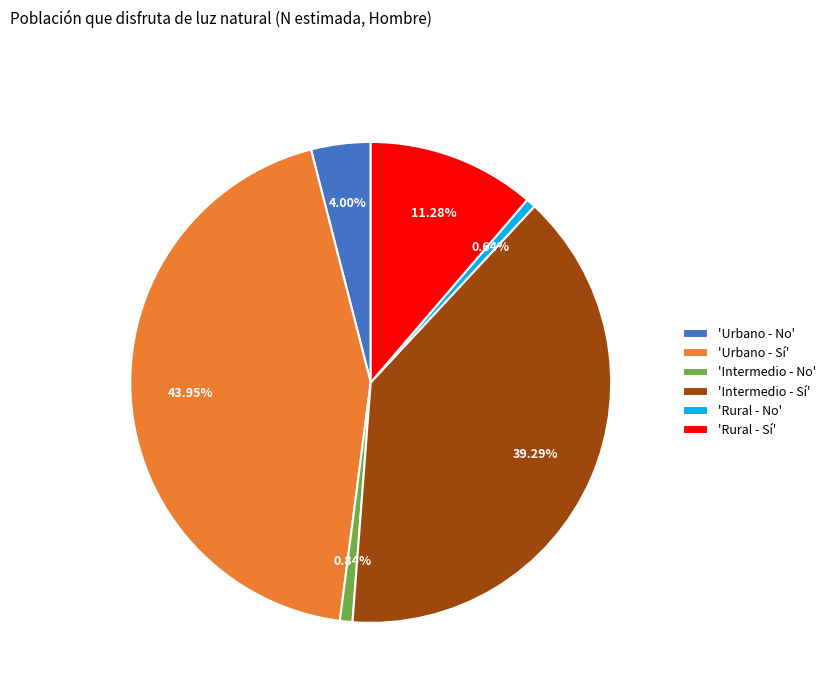

Which slice is the largest?

'Urbano - Sí'